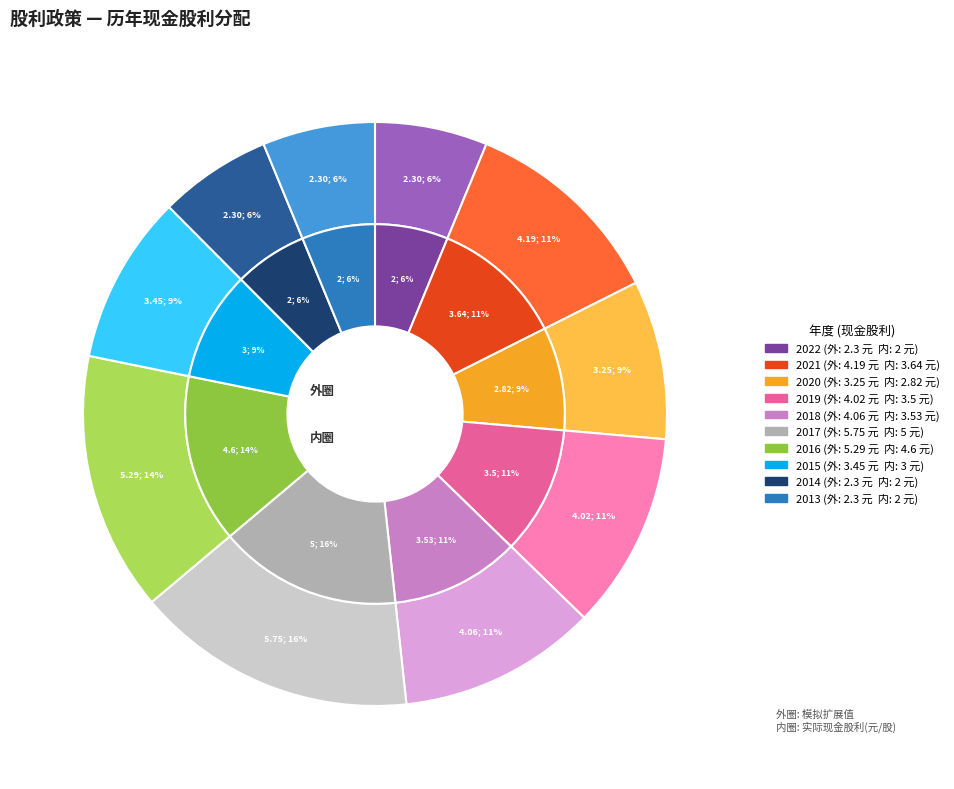

How many segments does this pie chart have?

10